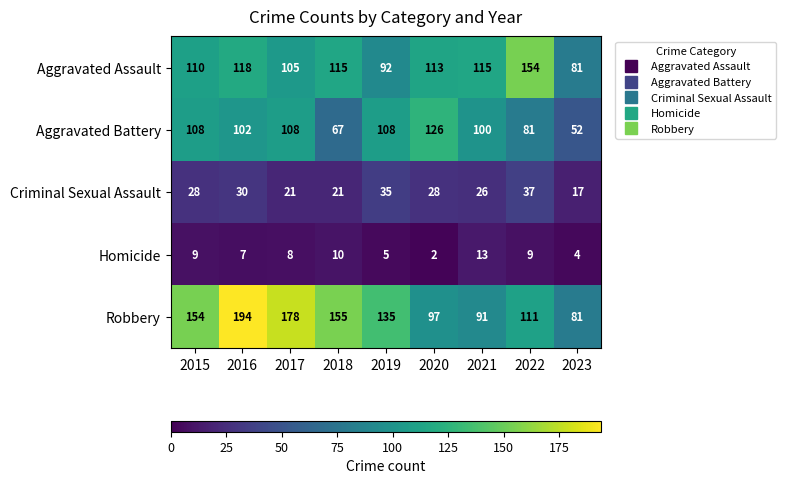

At 2021, list the series in order from largest to smallest.

Aggravated Assault, Aggravated Battery, Robbery, Criminal Sexual Assault, Homicide